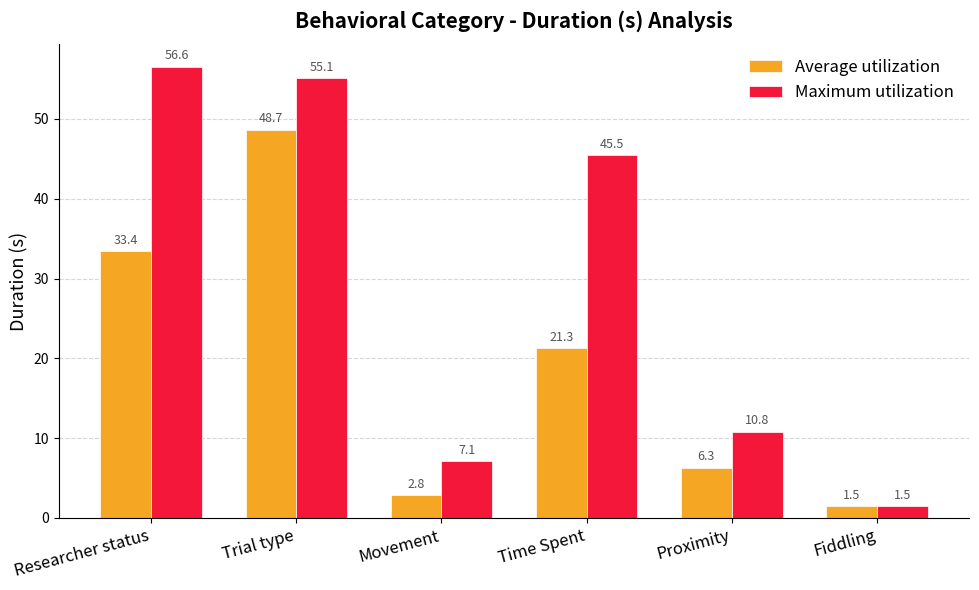

What position from the left is Time Spent?

4